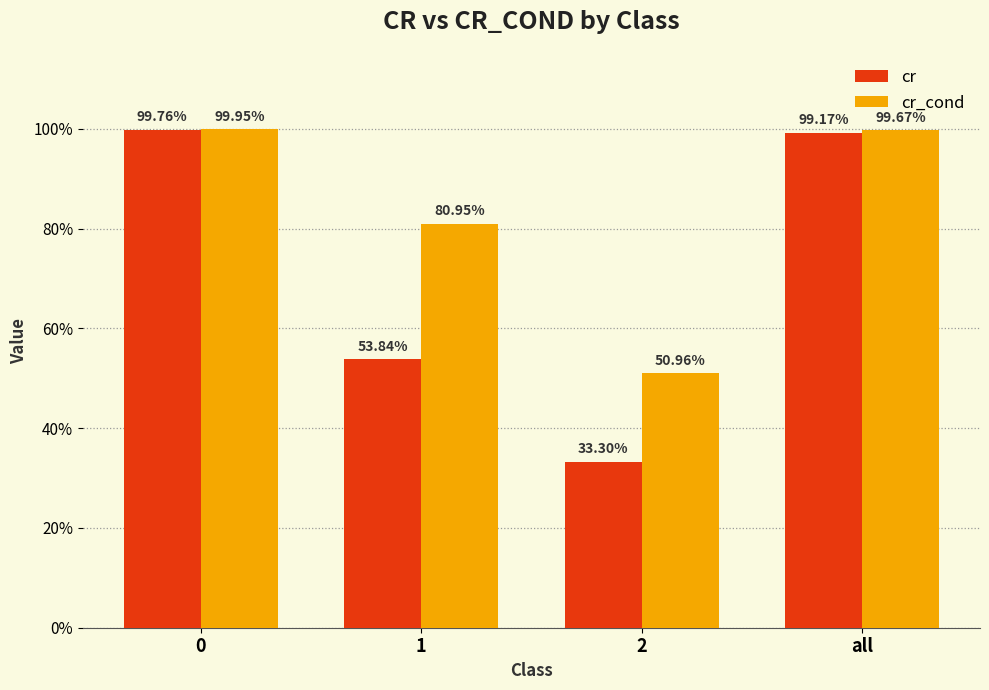

Does the chart contain stacked bars?

No